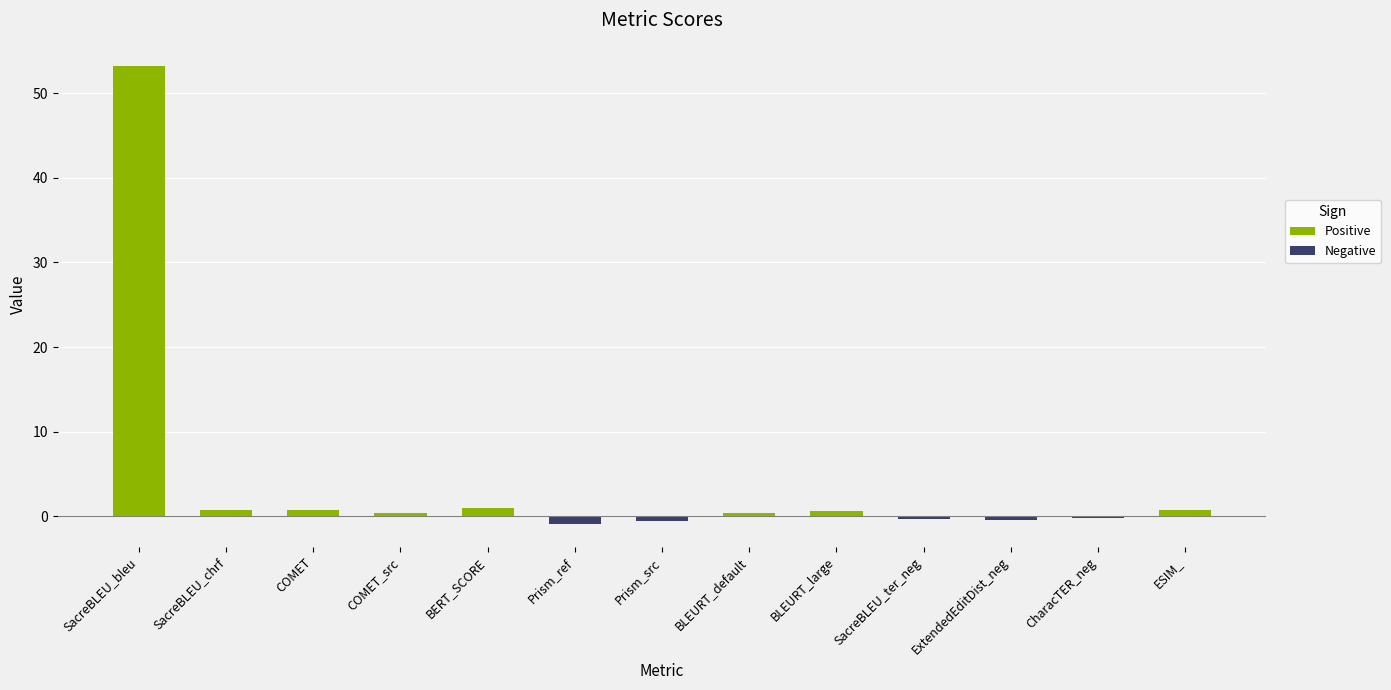

Between BERT_SCORE and ExtendedEditDist_neg, which is larger?

BERT_SCORE